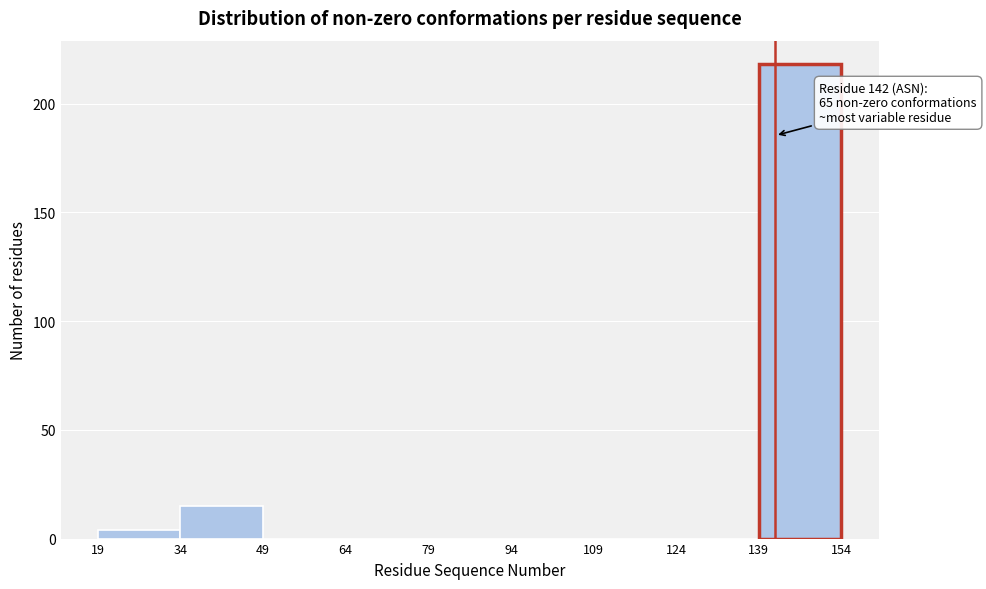

Over which range of the x-axis is the bar tallest?

139 to 154